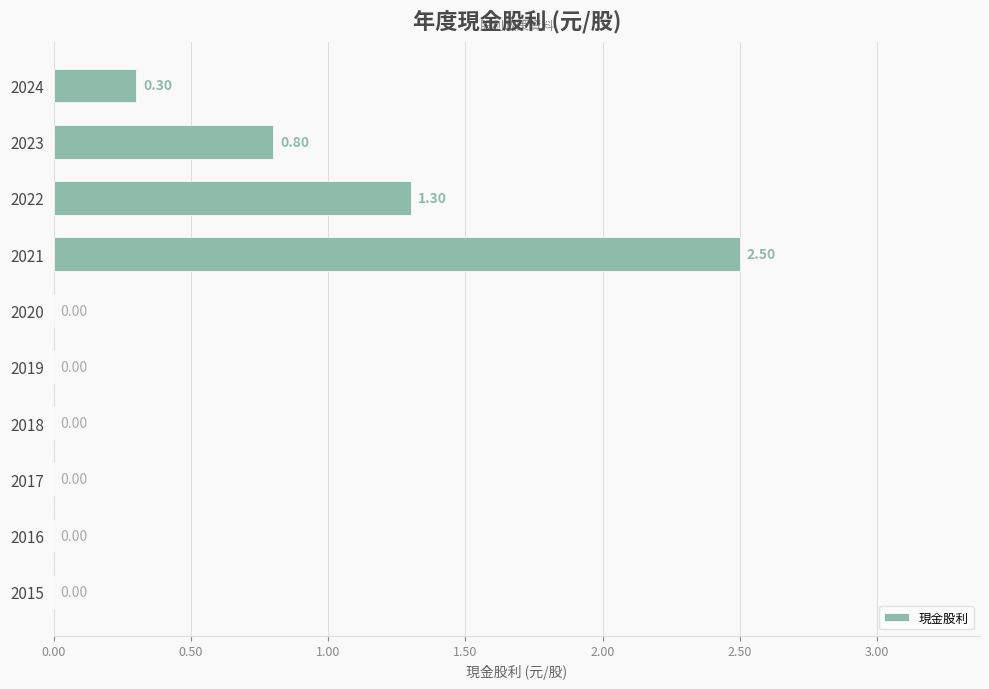

How many series are shown in this chart?

1